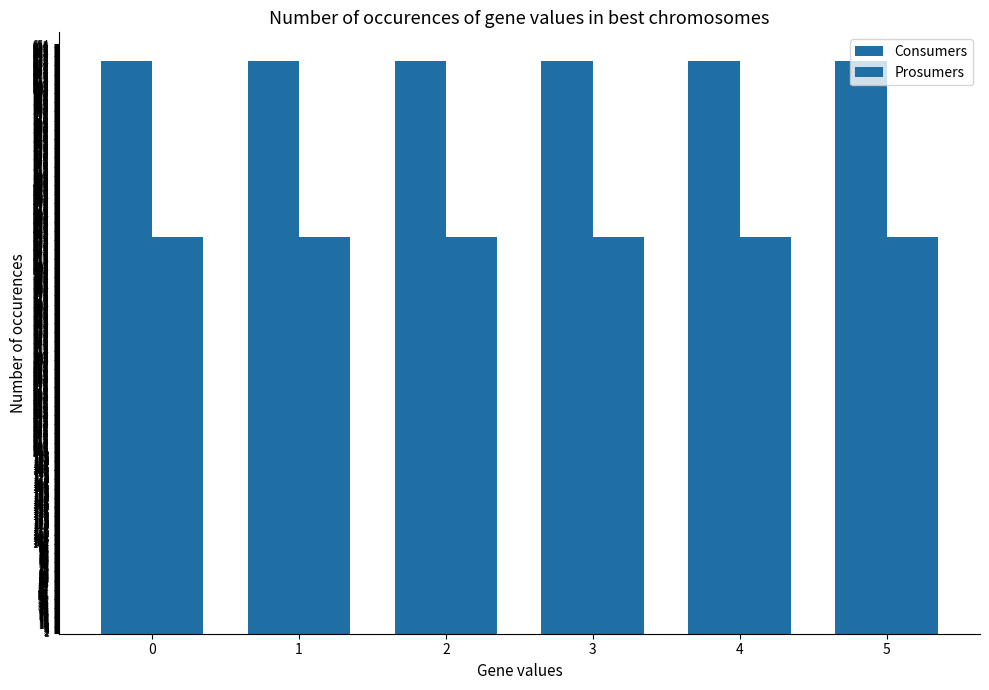

Reading left to right, list all the values displayed in this chart.

Consumers: 0=635	1=635	2=635	3=635	4=635	5=635
Prosumers: 0=440	1=440	2=440	3=440	4=440	5=440